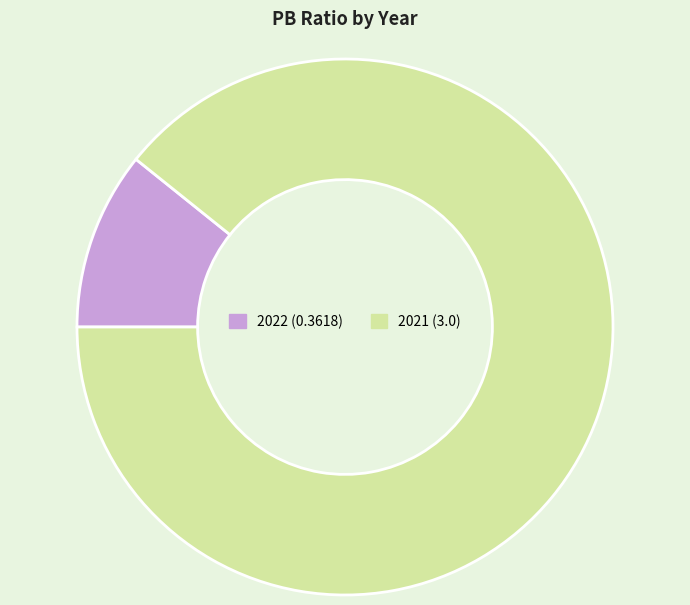

Does 2021 account for over 50% of the chart?

Yes